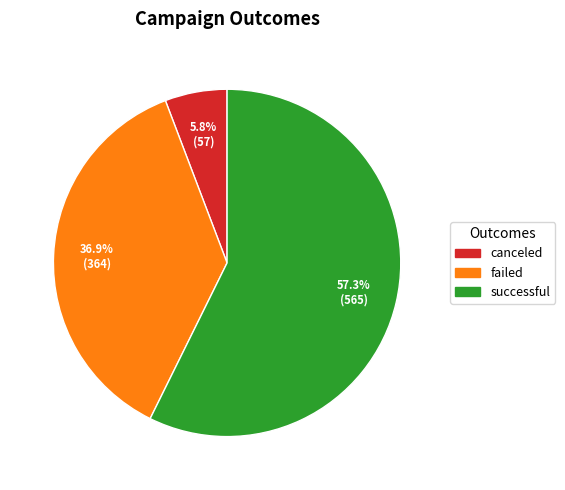

Does any single category account for the majority?

Yes